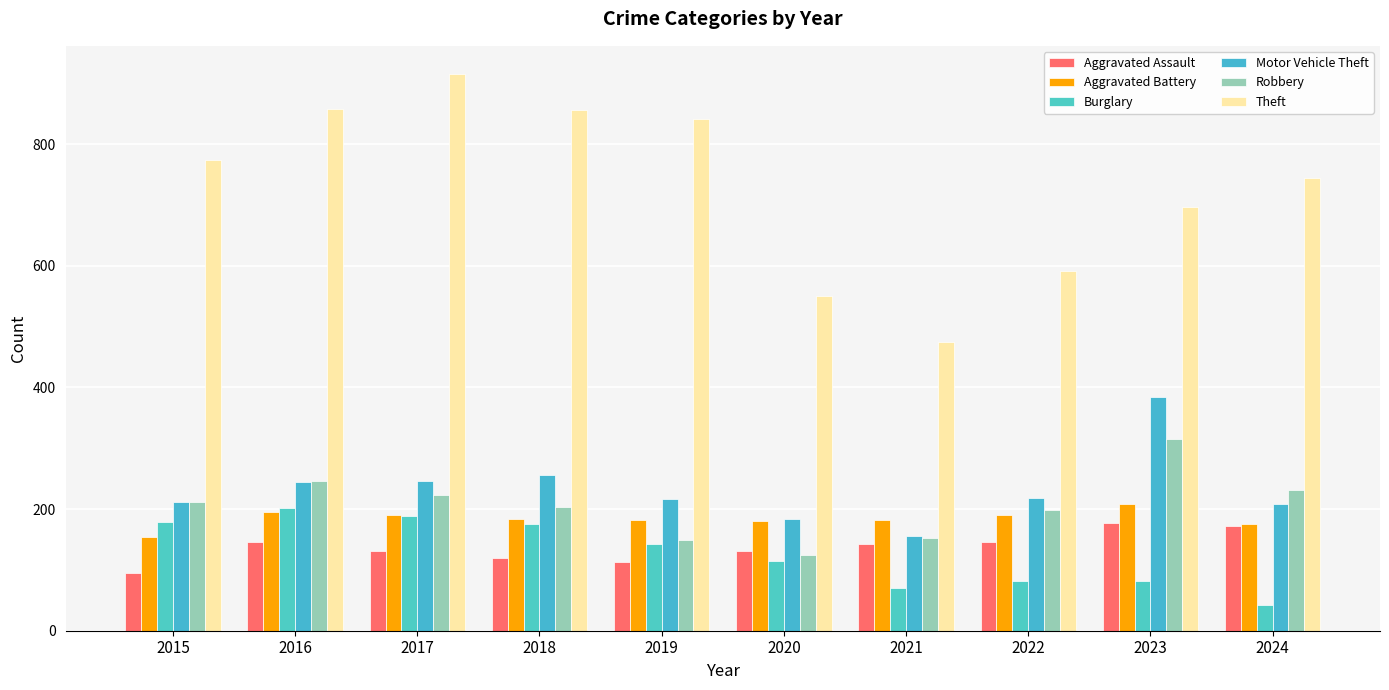

The value of Aggravated Assault at 2015 is 95. True or false?

True